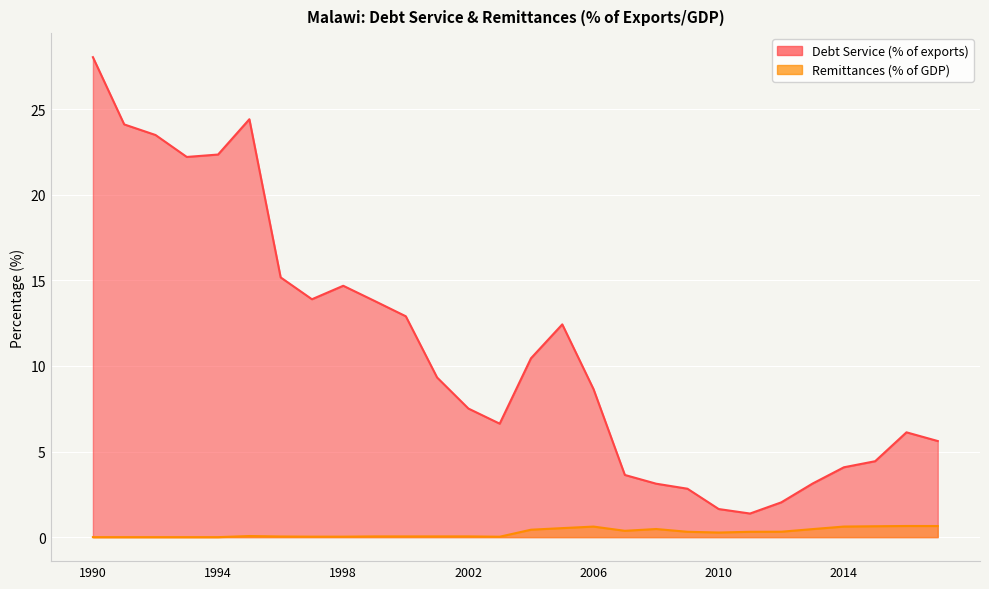

The Debt Service (% of exports) series shows 40.9 at 1990. True or false?

False